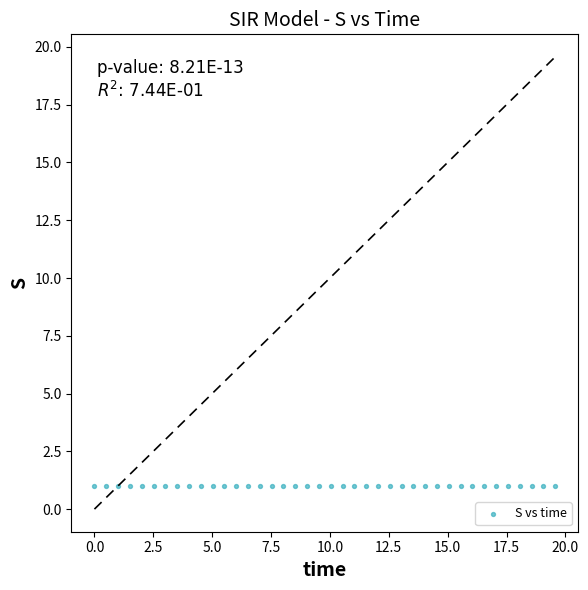

What is the range of X values (max minus min)?

19.6